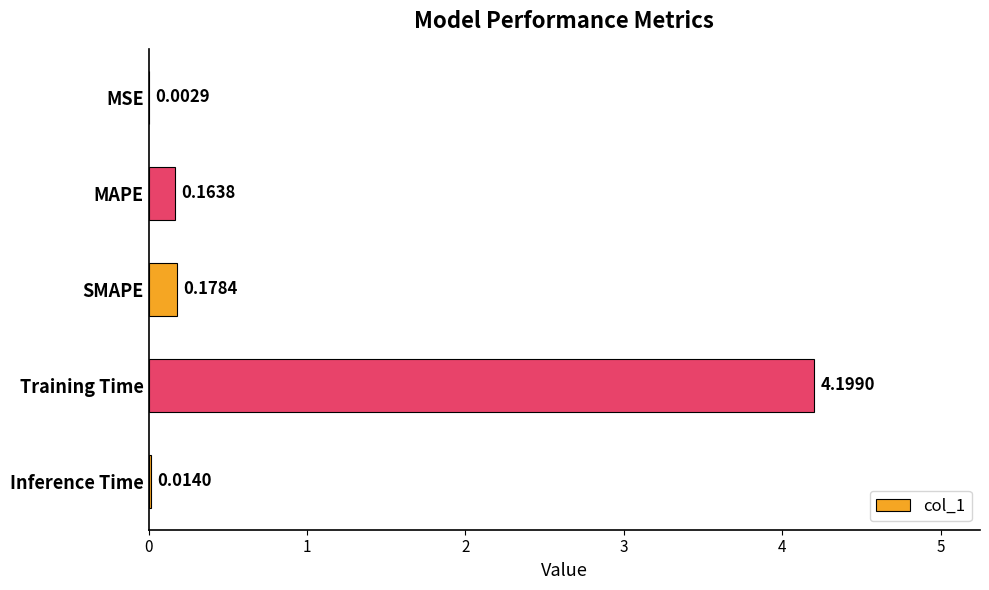

What is the sum of all values?

4.6